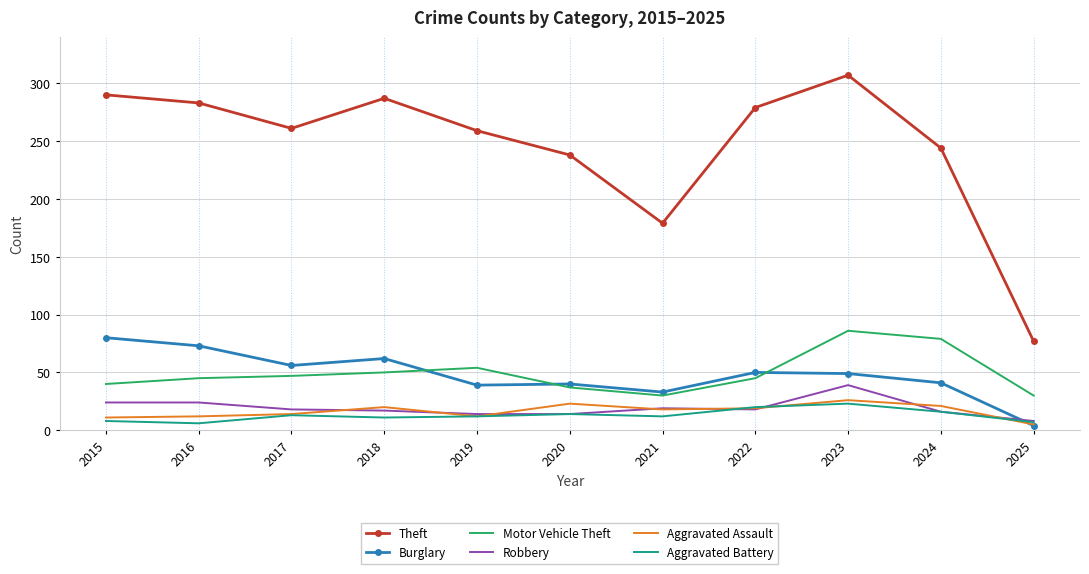

True or false: Aggravated Assault and Motor Vehicle Theft cross at least once.

False